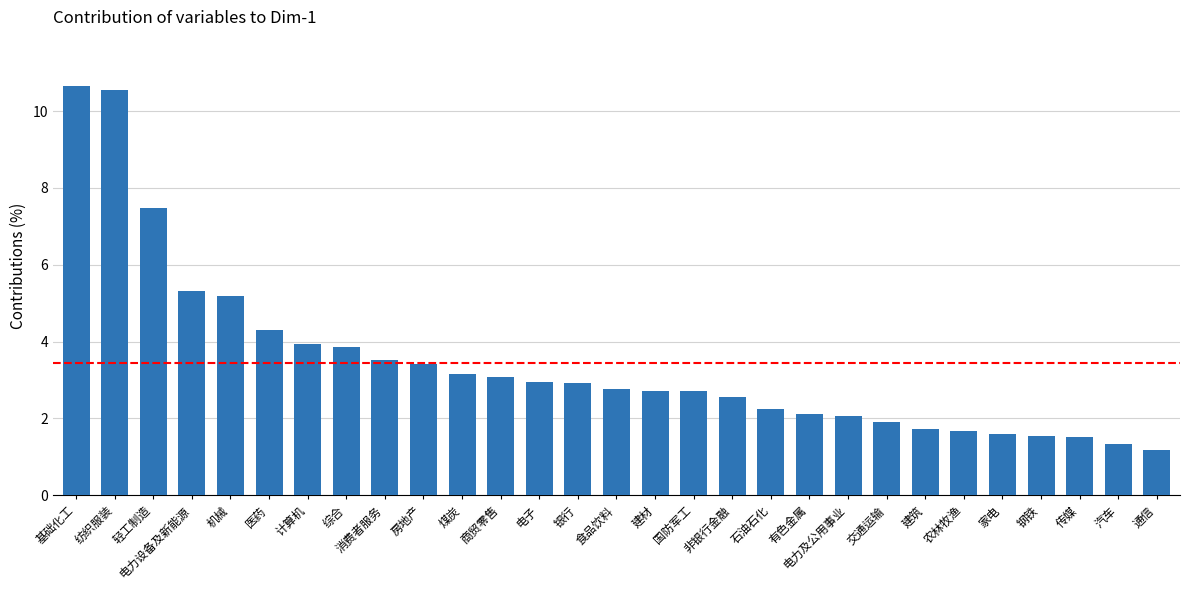

What is the label of the 14th bar from the right?

建材